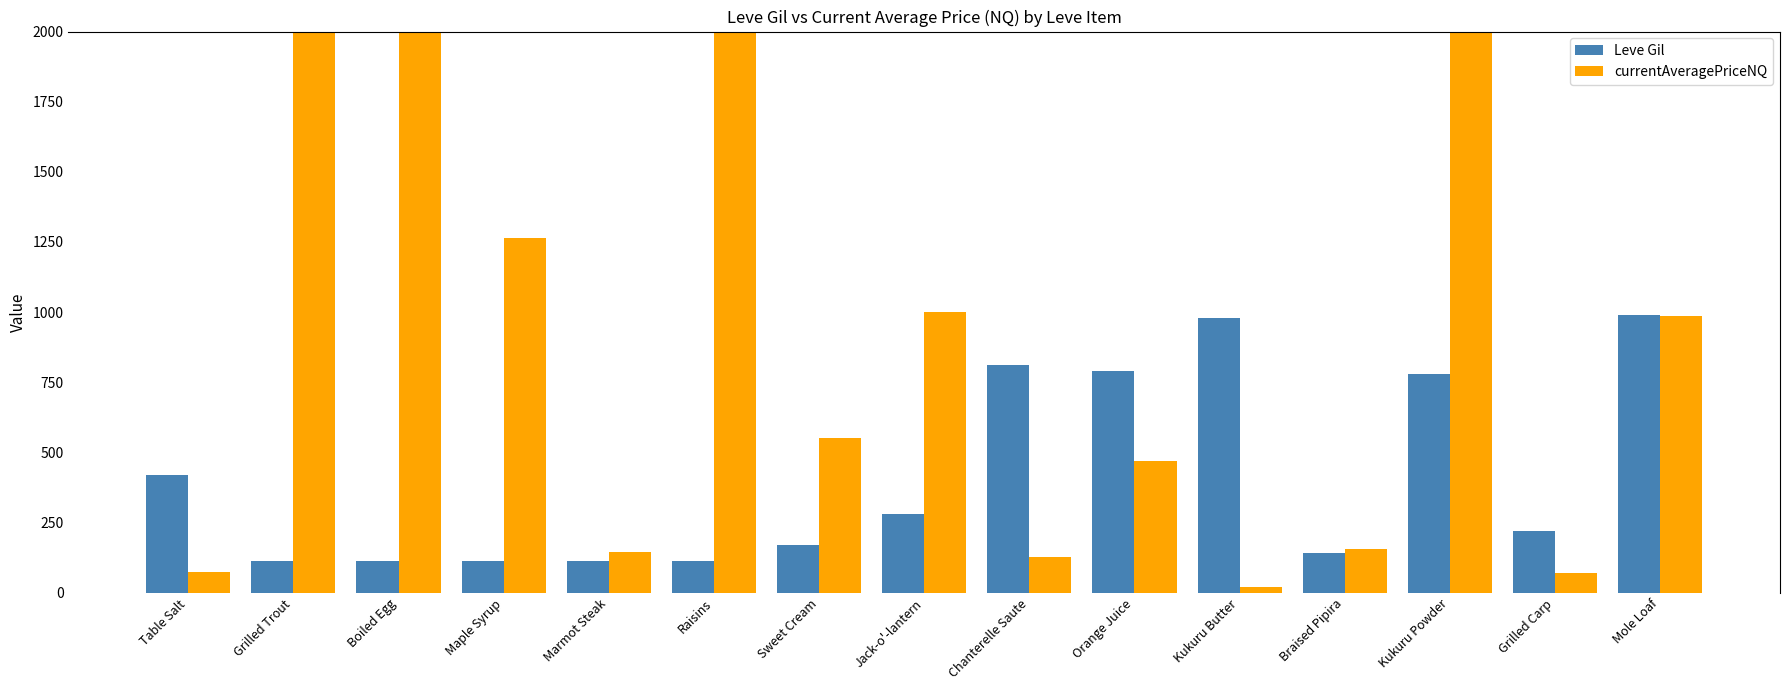

Which series has the widest spread of values?

currentAveragePriceNQ